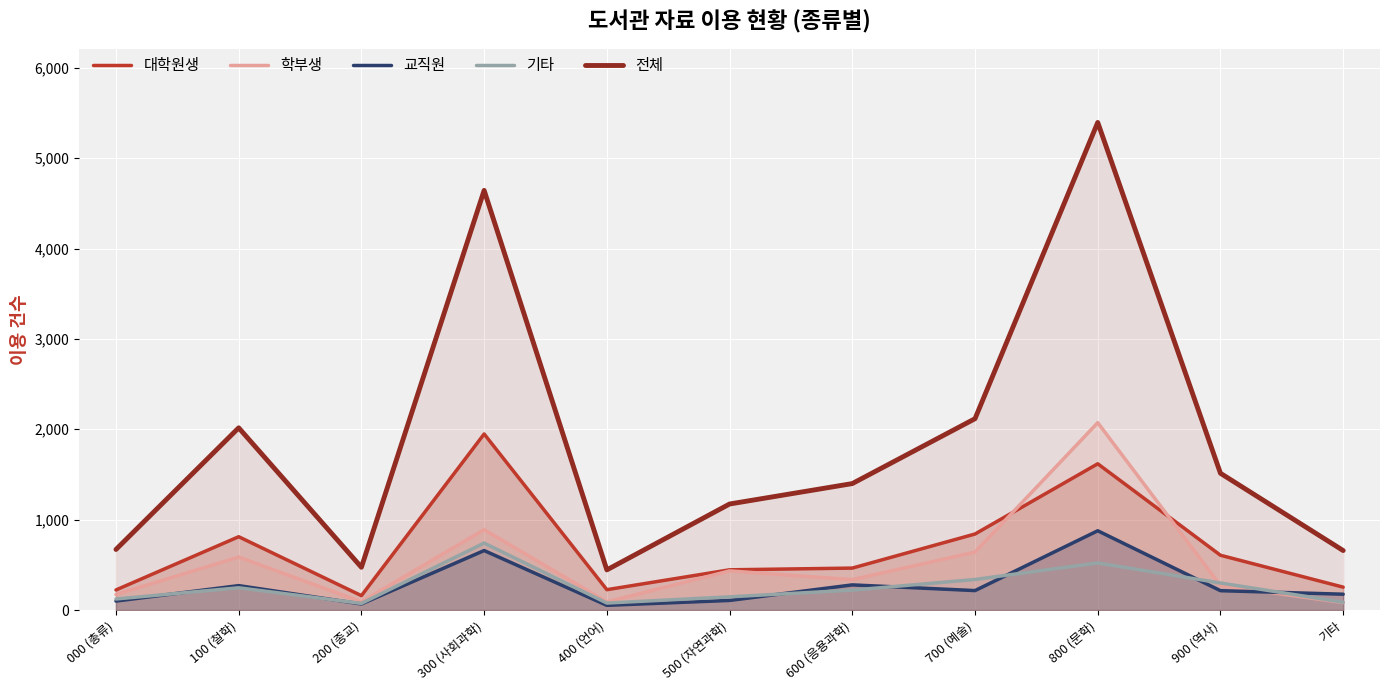

Reading left to right, extract all data points from this chart.

대학원생: 000 (총류)=222	100 (철학)=811	200 (종교)=159	300 (사회과학)=1948	400 (언어)=225	500 (자연과학)=445	600 (응용과학)=464	700 (예술)=841	800 (문학)=1618	900 (역사)=606	기타=253
학부생: 000 (총류)=172	100 (철학)=586	200 (종교)=91	300 (사회과학)=889	400 (언어)=90	500 (자연과학)=433	600 (응용과학)=336	700 (예술)=641	800 (문학)=2073	900 (역사)=271	기타=82
교직원: 000 (총류)=99	100 (철학)=270	200 (종교)=67	300 (사회과학)=658	400 (언어)=52	500 (자연과학)=106	600 (응용과학)=278	700 (예술)=215	800 (문학)=877	900 (역사)=214	기타=175
기타: 000 (총류)=122	100 (철학)=246	200 (종교)=73	300 (사회과학)=741	400 (언어)=77	500 (자연과학)=146	600 (응용과학)=220	700 (예술)=338	800 (문학)=521	900 (역사)=299	기타=86
전체: 000 (총류)=670	100 (철학)=2016	200 (종교)=473	300 (사회과학)=4643	400 (언어)=444	500 (자연과학)=1173	600 (응용과학)=1399	700 (예술)=2117	800 (문학)=5395	900 (역사)=1513	기타=658